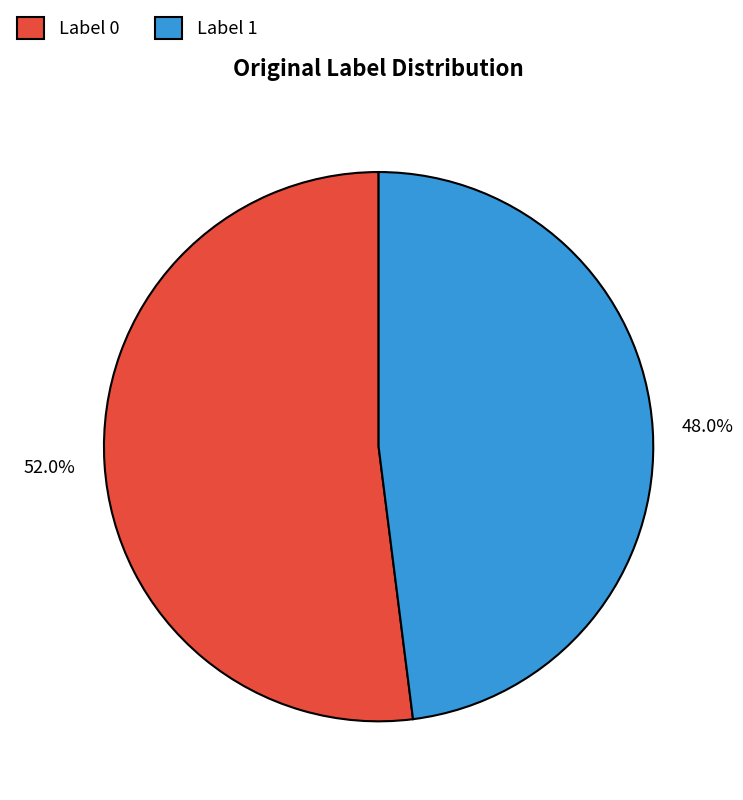

What percentage is the Label 0 slice, to the nearest percent?

52%